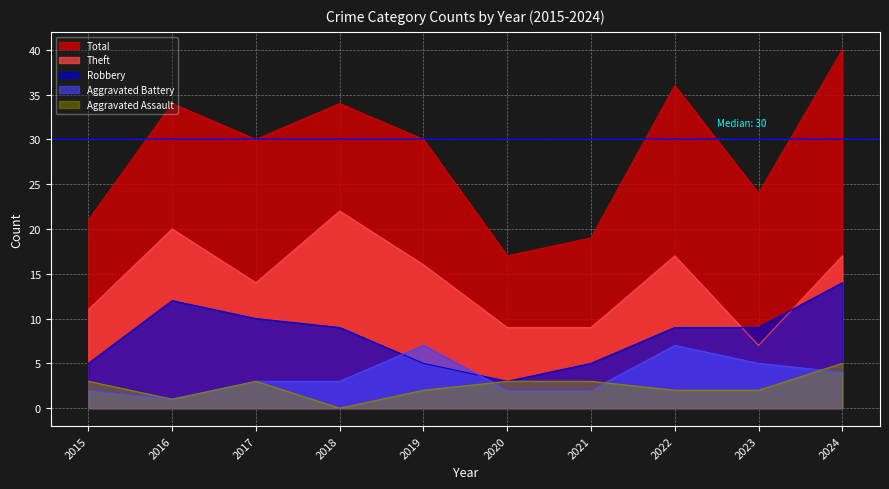

Which series has the widest spread of values?

Total